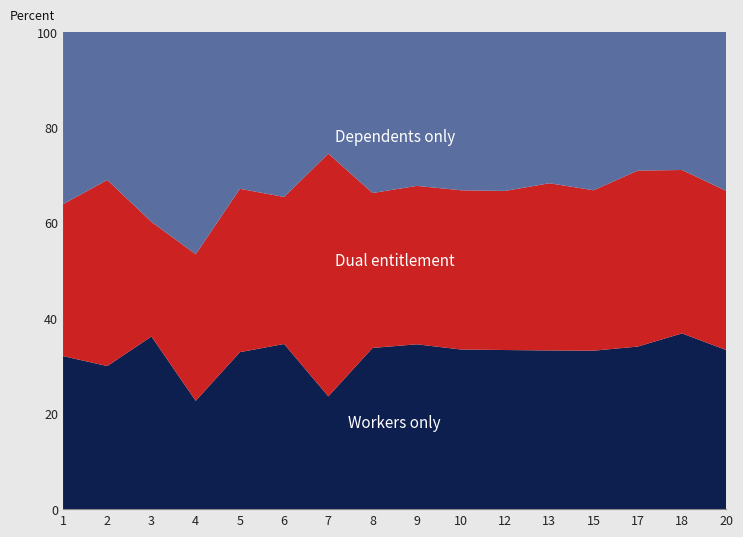

What is the total value across all series at 7?

100.0